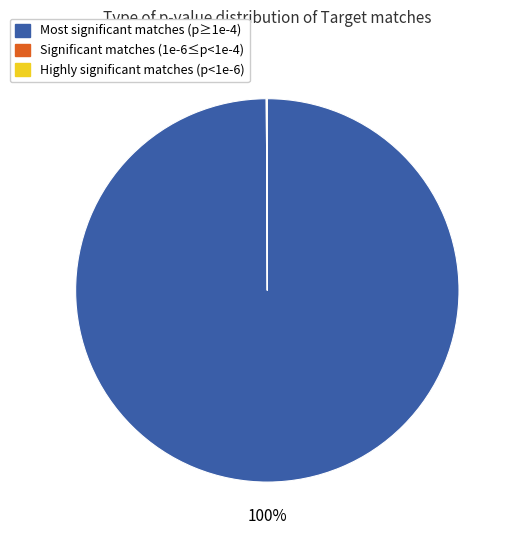

Does any single category account for the majority?

Yes